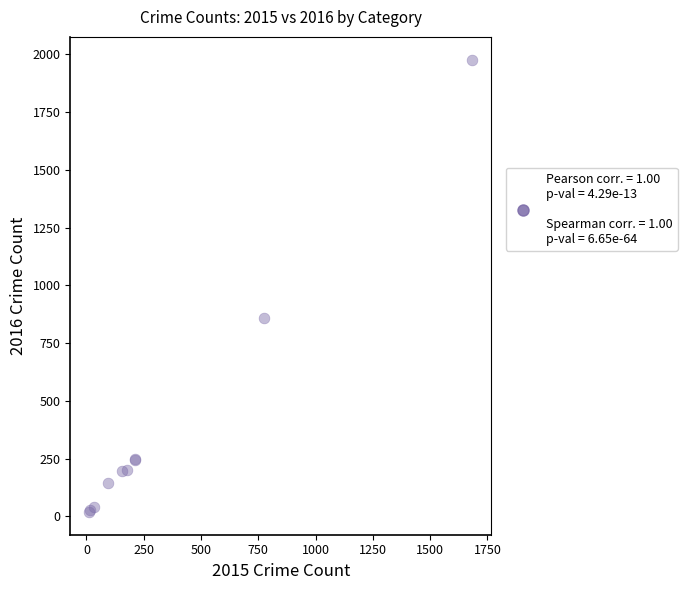

What Y value in the scatter plot is closest to 998?

858